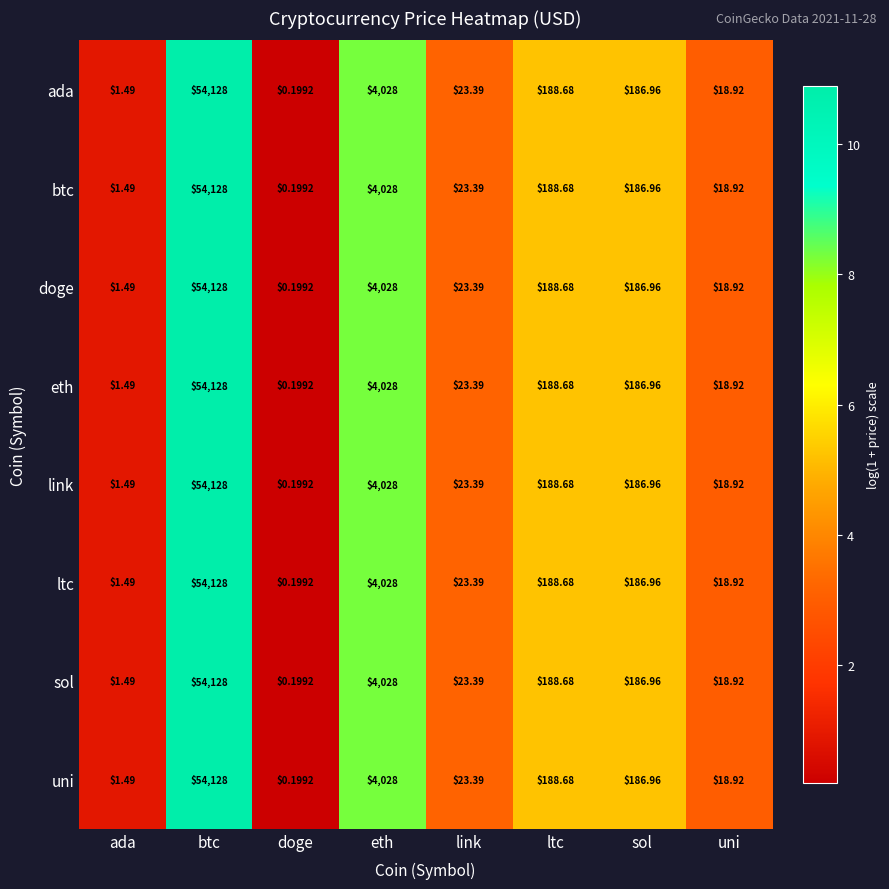

Is the value of sol at uni greater than the value of btc at ltc?

No